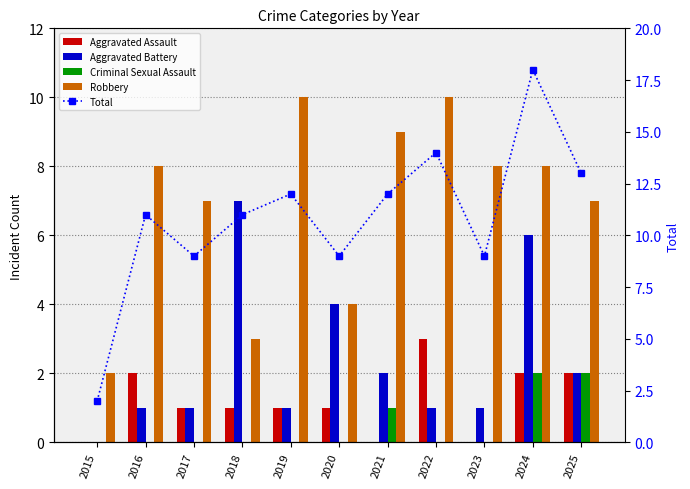

Rank the categories by Aggravated Battery value from highest to lowest.

2018, 2024, 2020, 2021, 2025, 2016, 2017, 2019, 2022, 2023, 2015